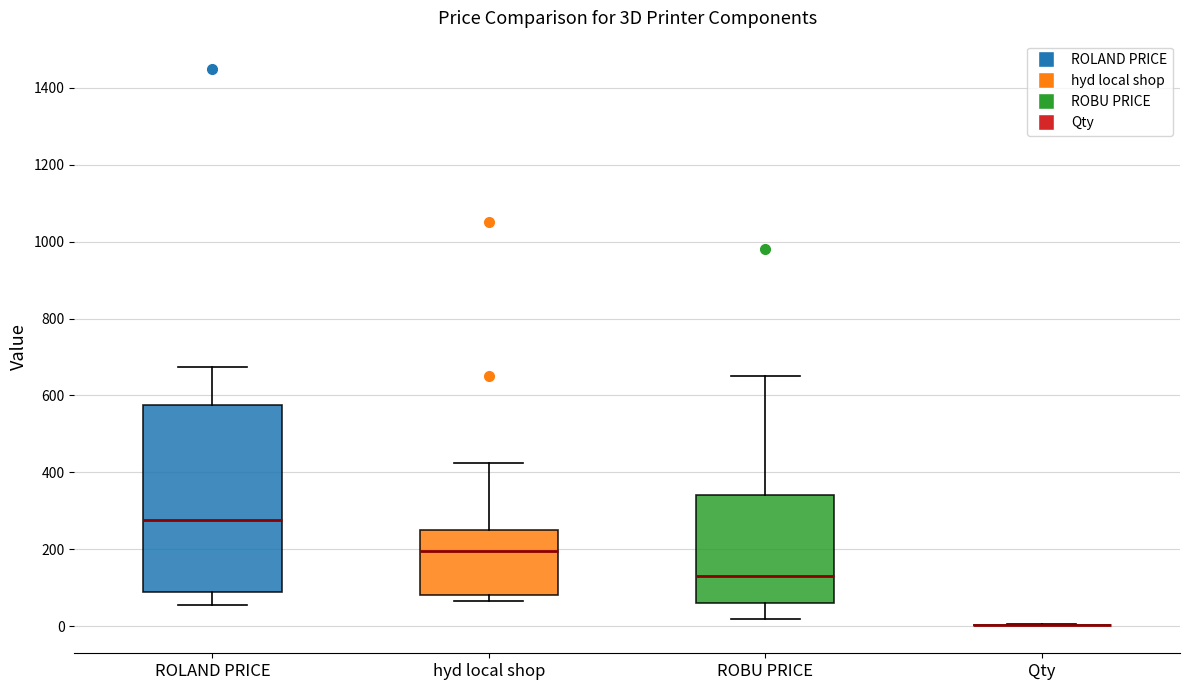

Which box is the tallest, from its lower edge to its upper edge?

ROLAND PRICE